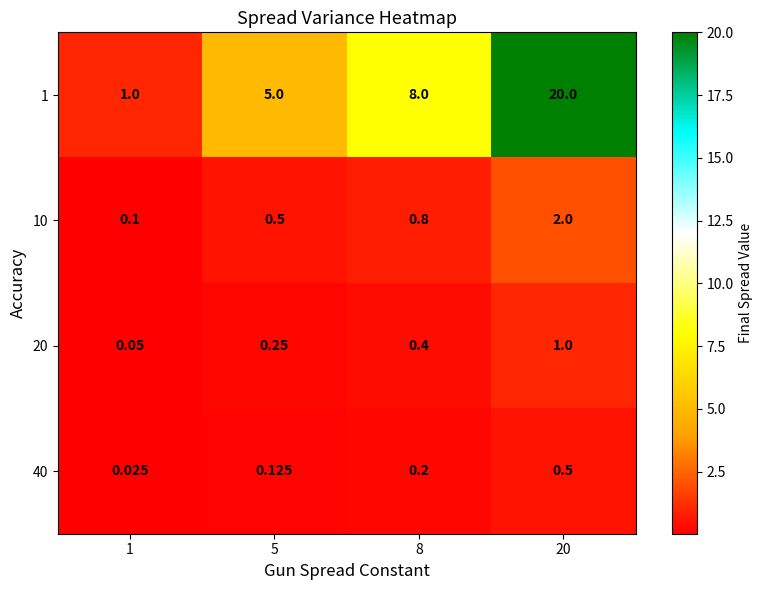

Which series changed the most between 8 and 20?

1